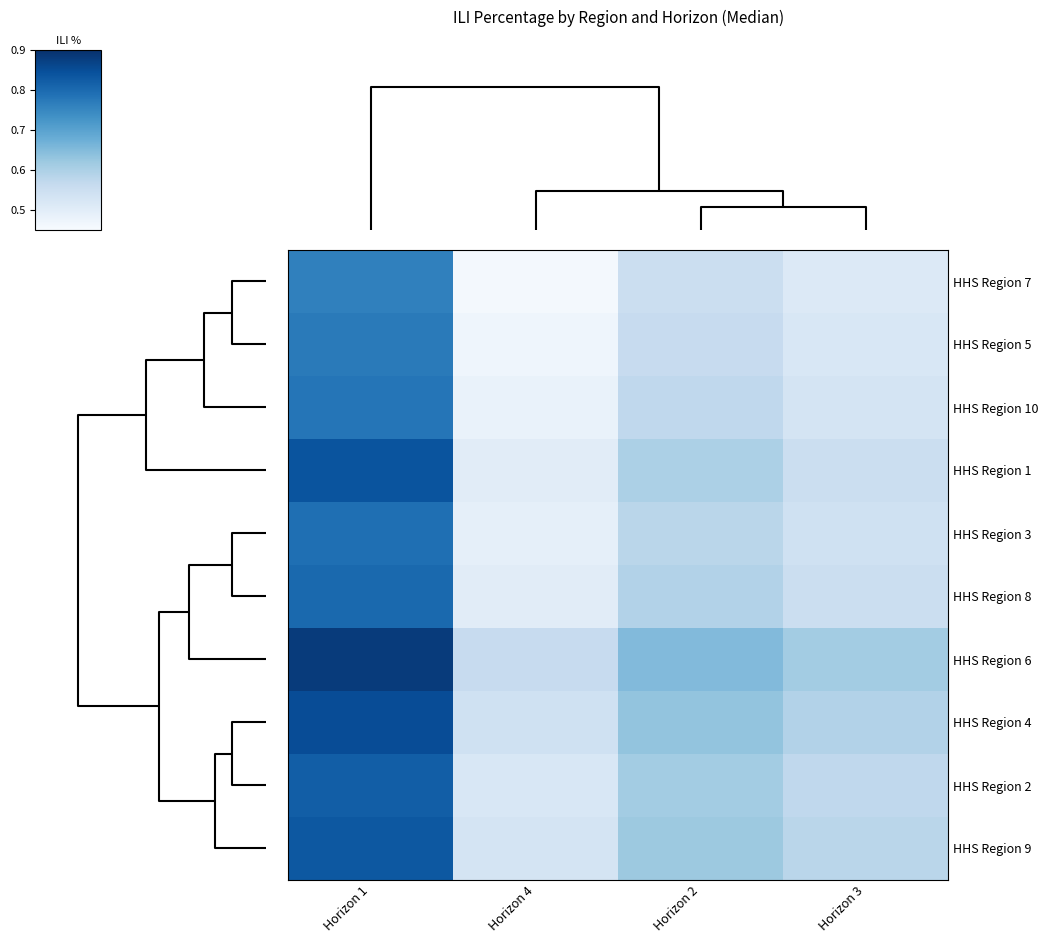

Count the number of categories in the chart.

4